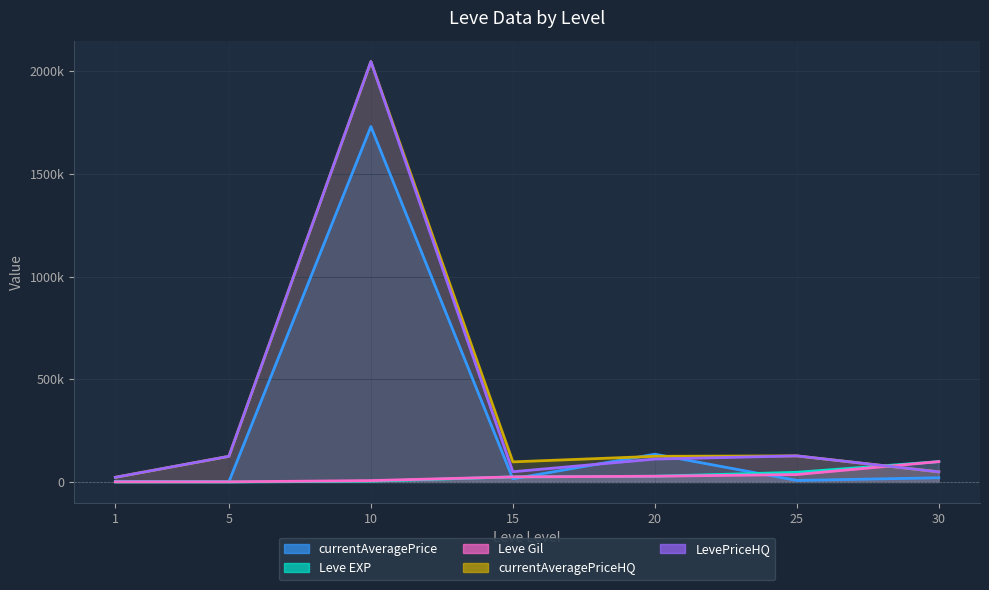

What is the difference between the maximum and minimum values in the LevePriceHQ series?

2023751.4